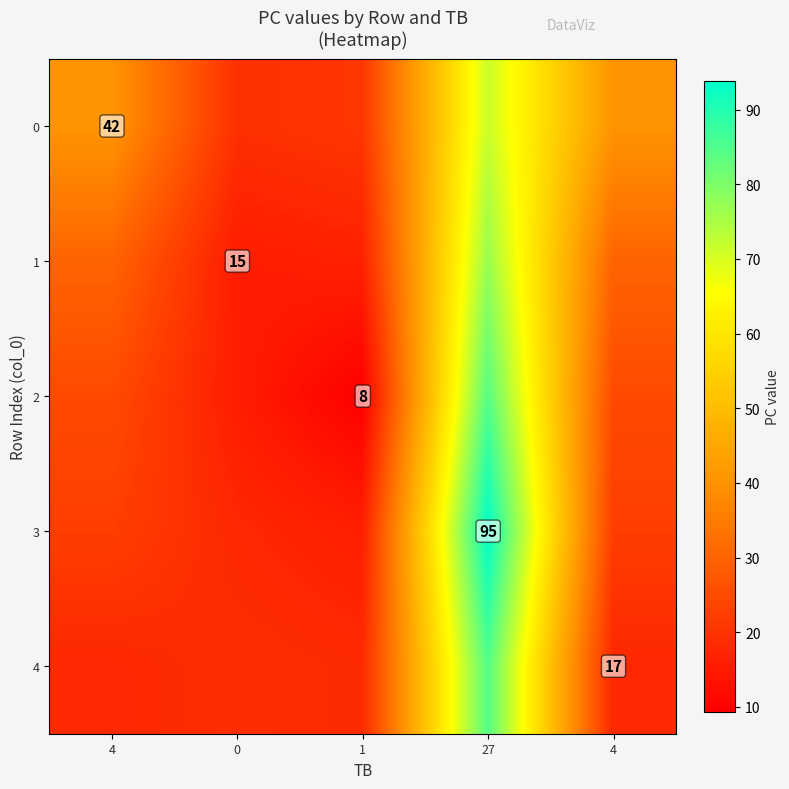

The value of 4 at 0 is 19.2. True or false?

True